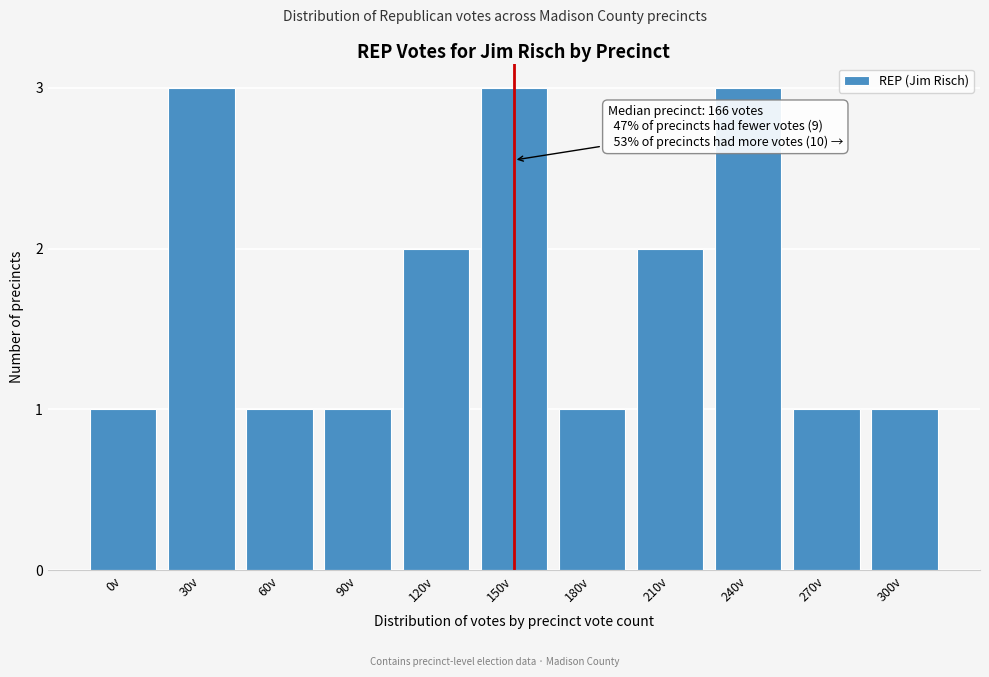

Reading left to right, transcribe all the data shown in this chart.

1	3	1	1	2	3	1	2	3	1	1